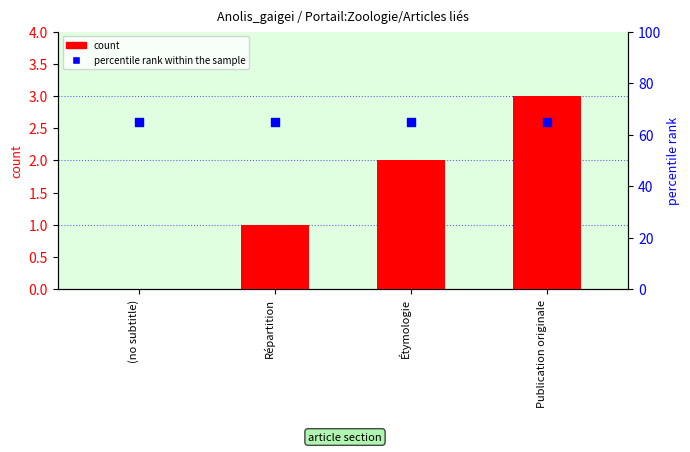

At which category is the sum across all series the highest?

Publication originale